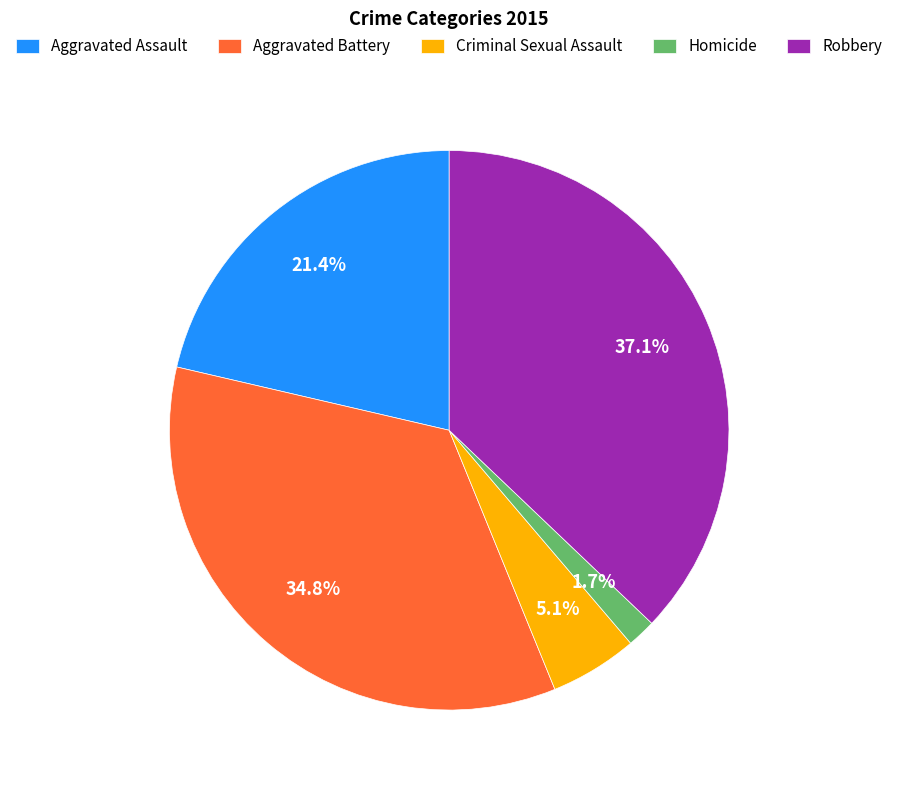

Is there a majority slice in this chart?

No